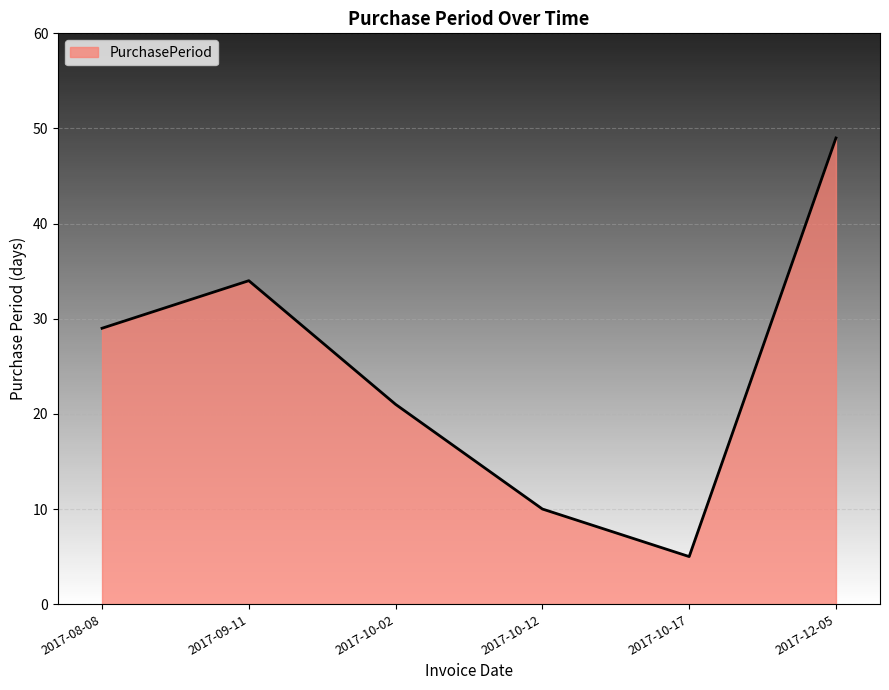

Is it true that the value at 2017-10-12 is 10?

True